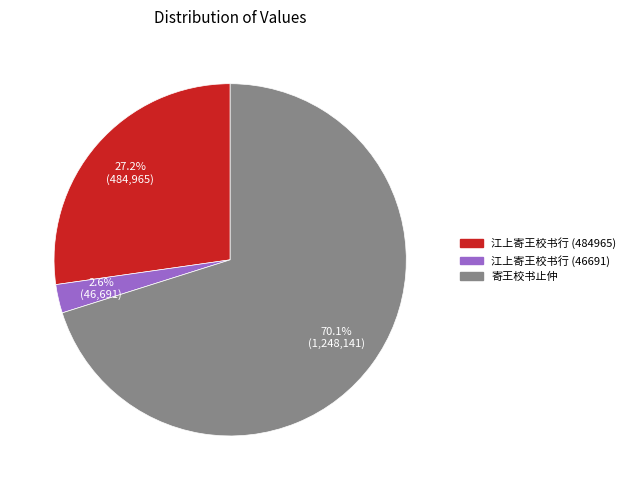

Rank the categories by value from highest to lowest.

寄王校书止仲, 江上寄王校书行 (484965), 江上寄王校书行 (46691)